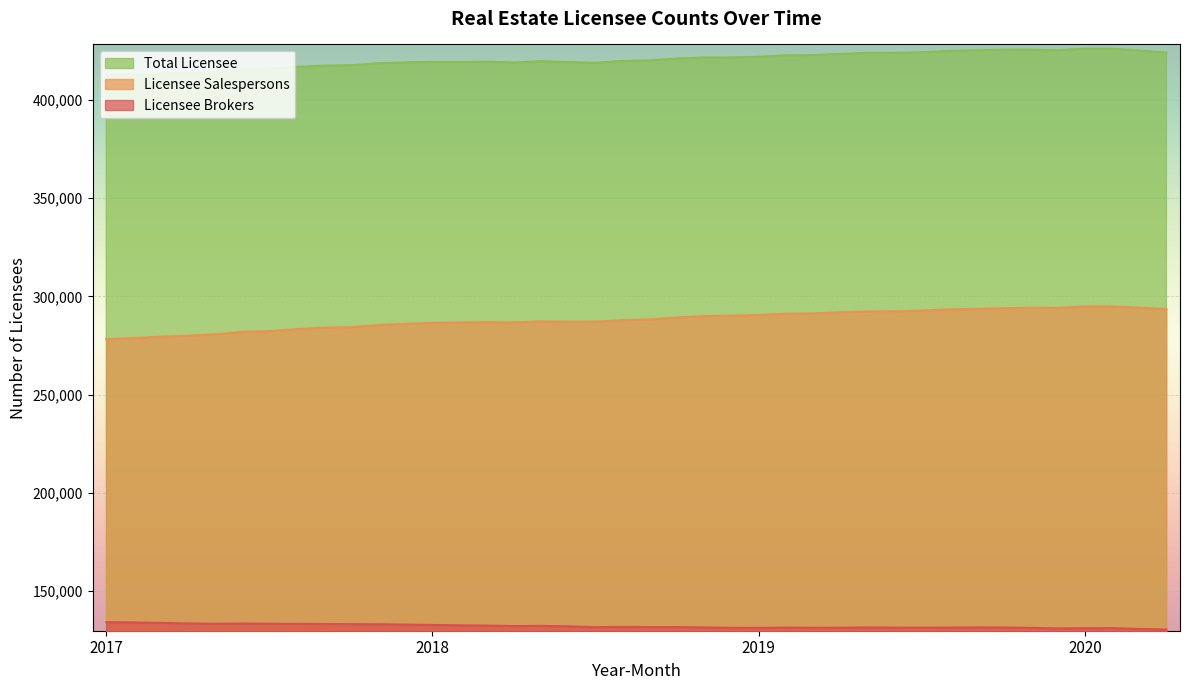

True or false: Total Licensee and Licensee Salespersons cross at least once.

False